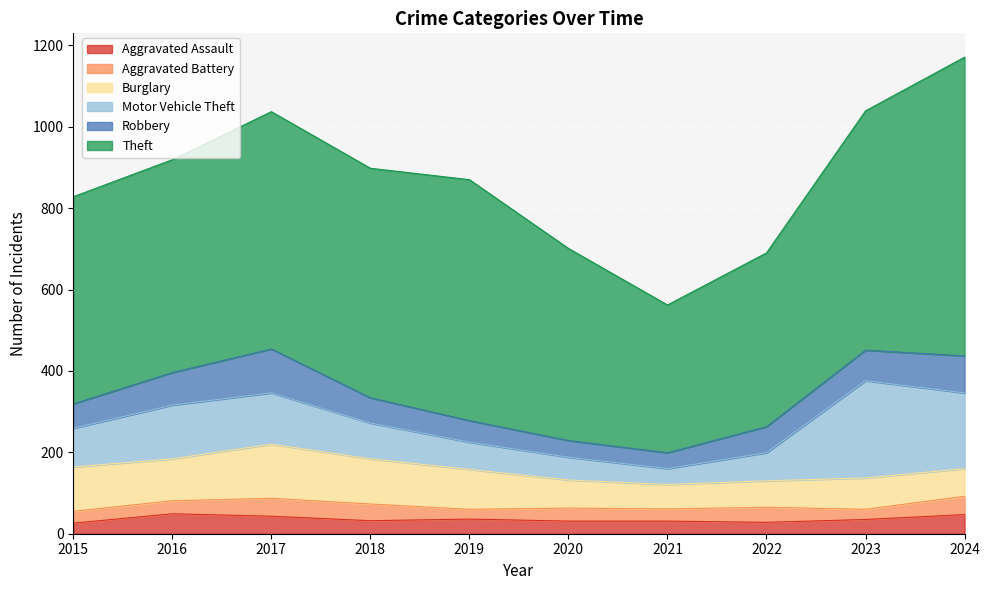

Which series has the largest range (max minus min)?

Theft